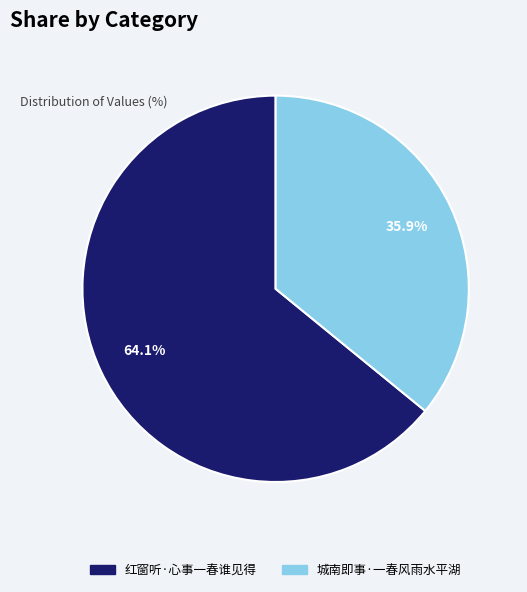

Which slice is the largest?

红窗听·心事一春谁见得